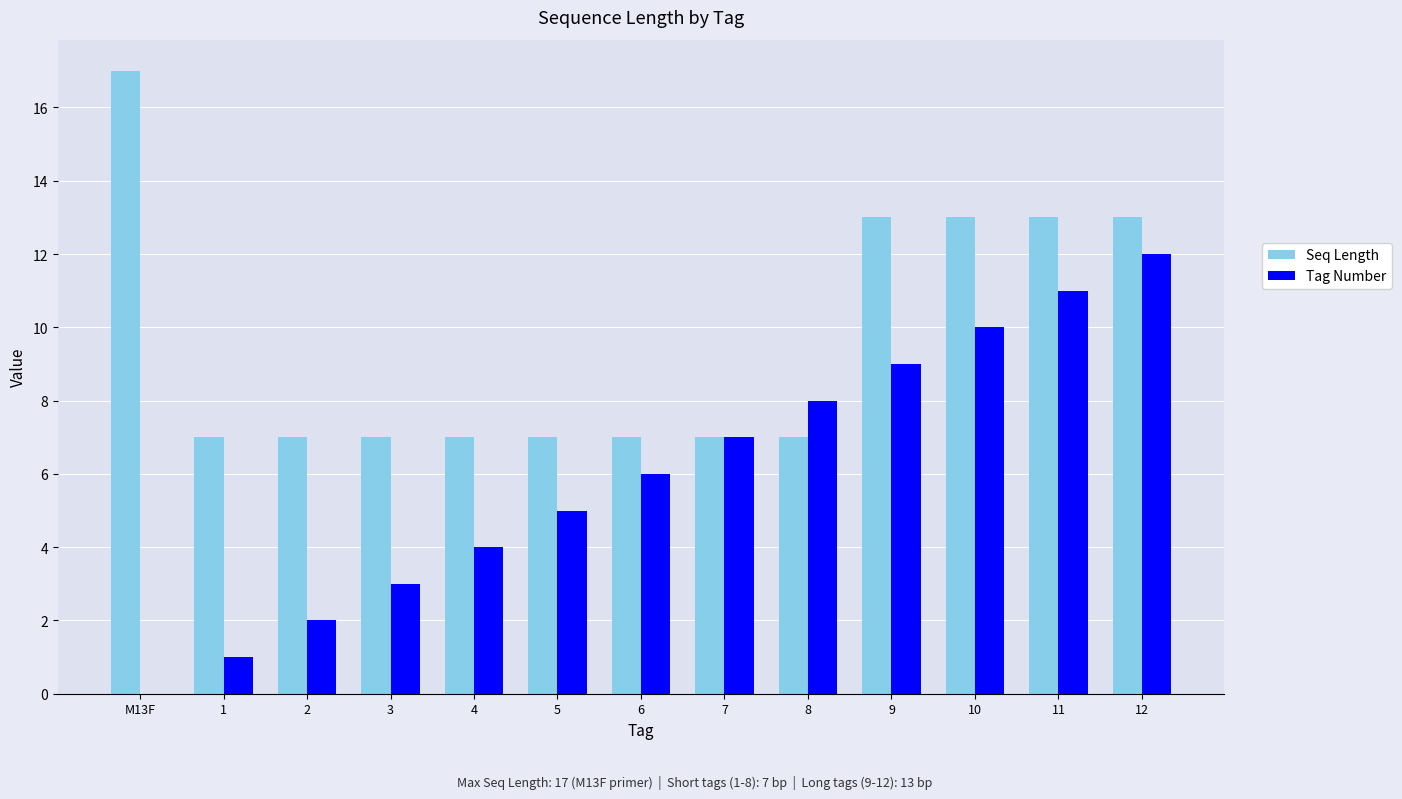

What is the sum of all Tag Number values?

78